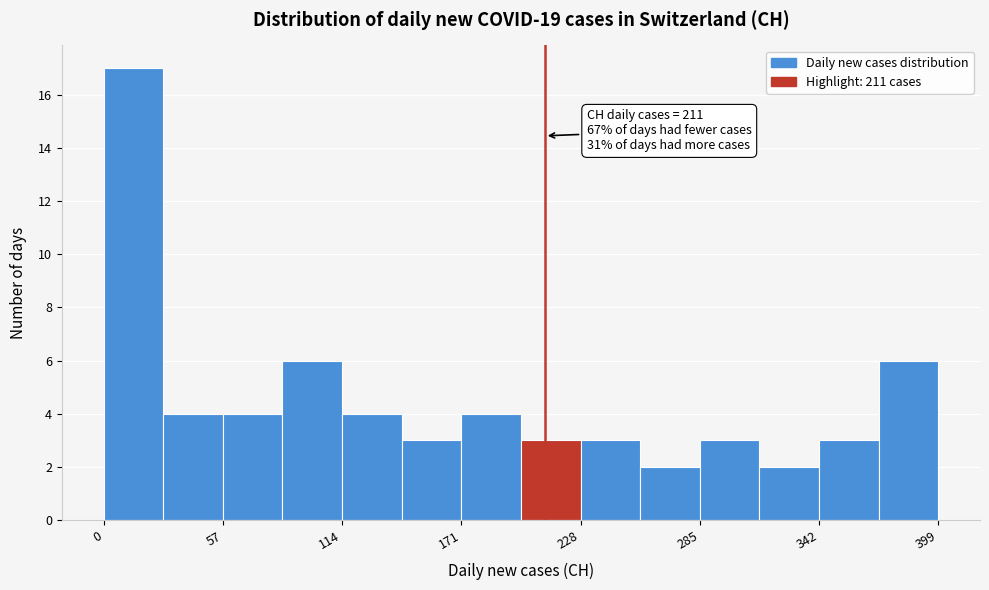

Around what value on the x-axis is the tallest bar? Give the approximate position of its centre, as read against the axis.

10